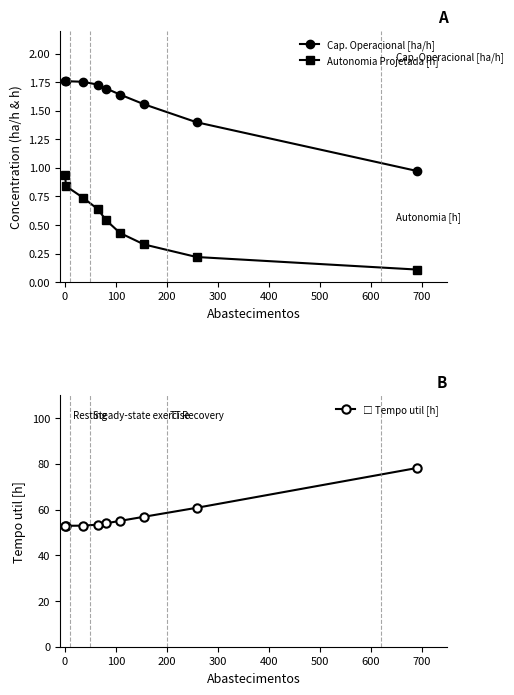

True or false: Autonomia Projetada [h] has more than 0 interior local peaks.

False